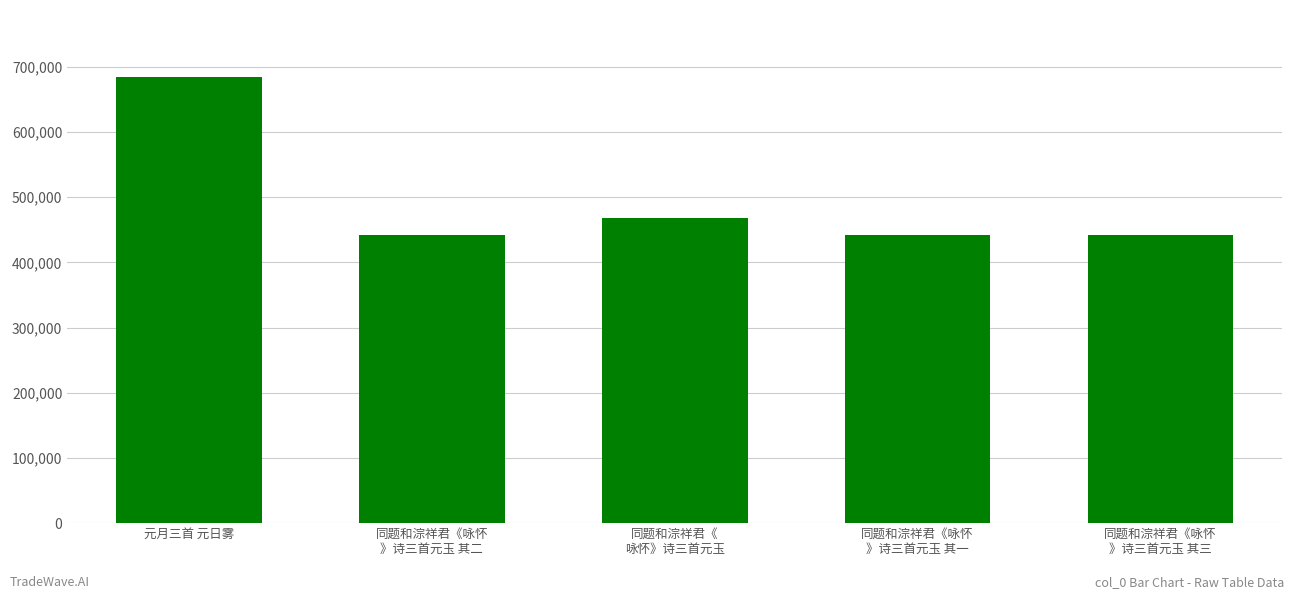

What is the sum of all values?

2479491